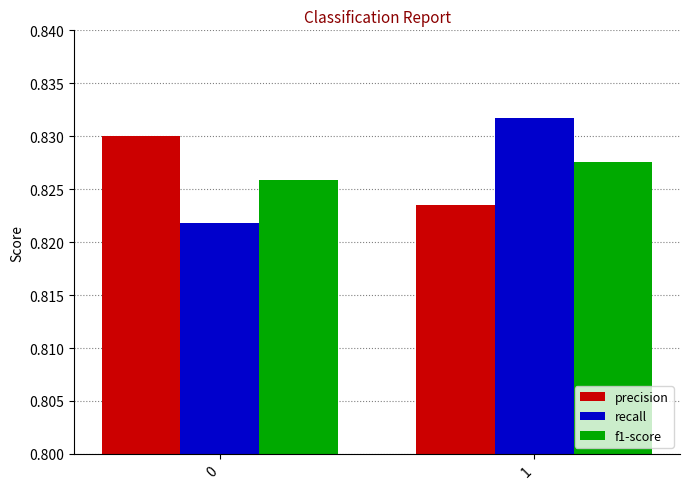

The value of precision at 1 is 1.4. True or false?

False